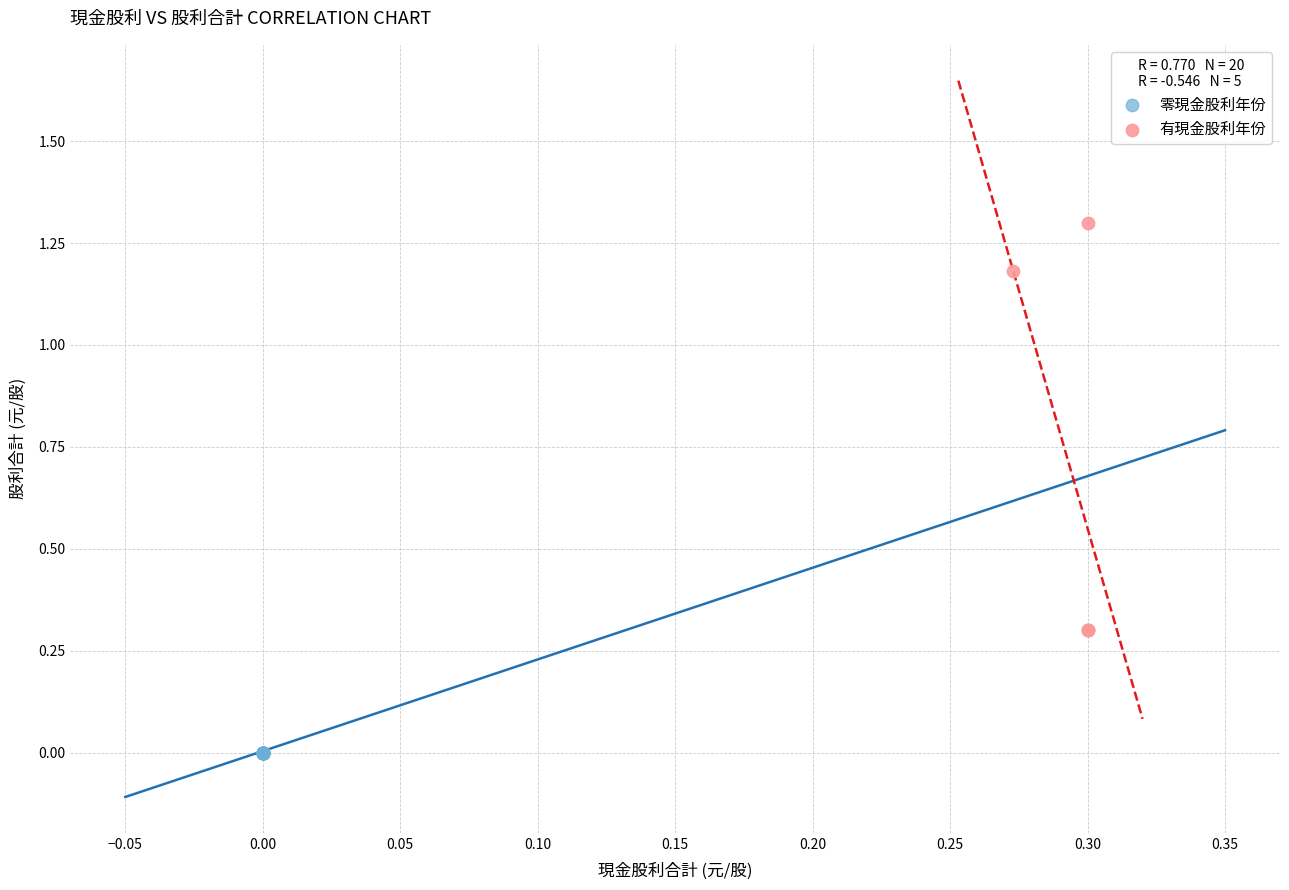

Which series contains the lowest Y value?

零現金股利年份